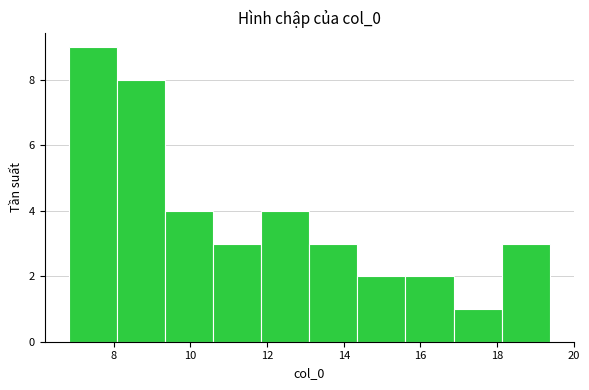

Over which range of the x-axis is the bar tallest?

6.8 to 8.0